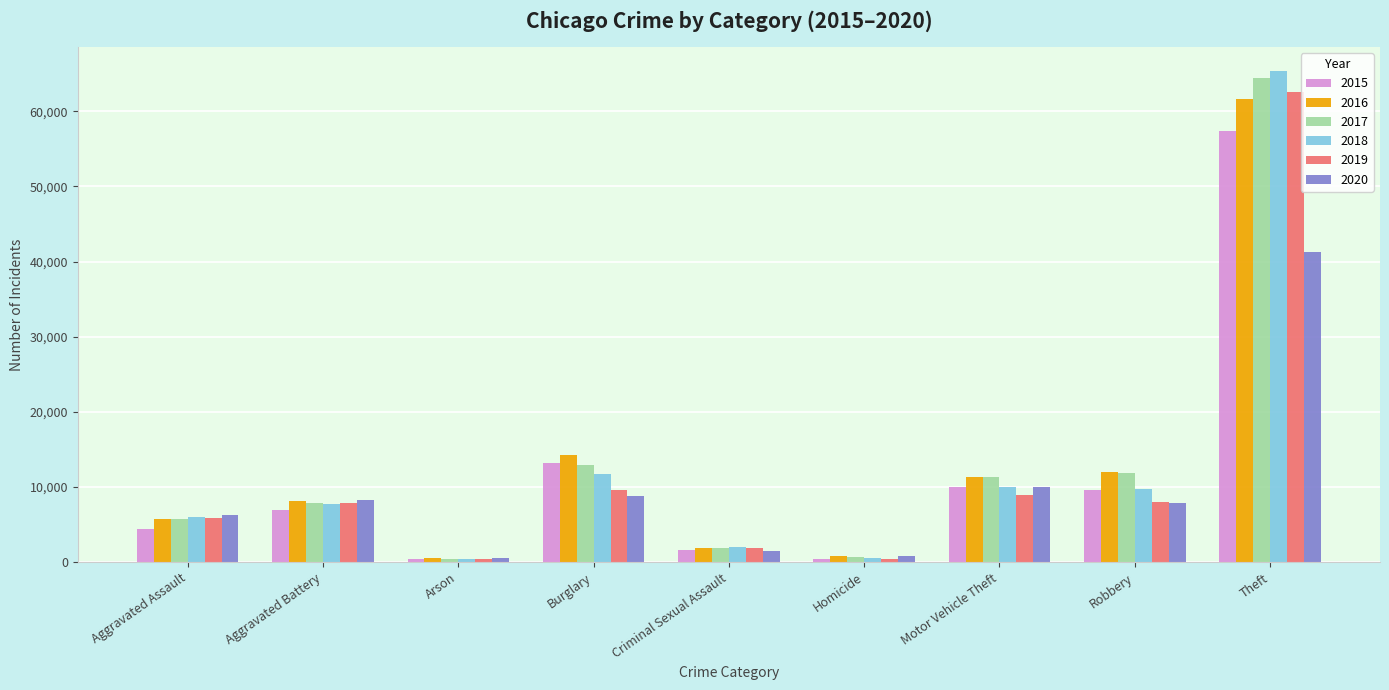

How many bars are there in each group?

6